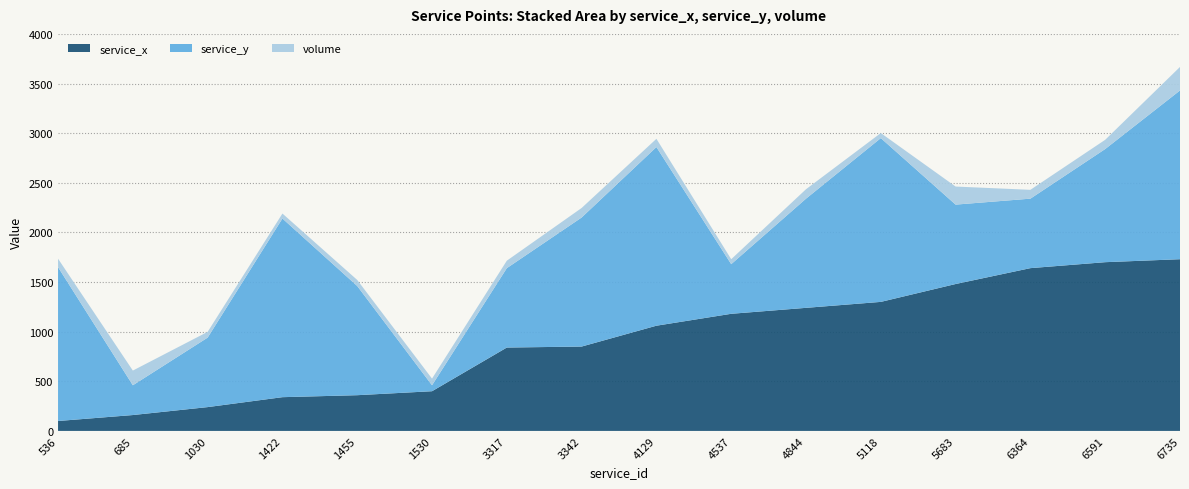

Reading left to right, extract all data points from this chart.

service_x: 100	160	240	340	360	400	840	850	1060	1180	1240	1300	1480	1640	1700	1730
service_y: 1550	300	700	1800	1100	60	800	1300	1800	500	1100	1650	800	700	1140	1700
volume: 85	148	58	50	61	67	75	96	83	50	95	51	182	89	93	237